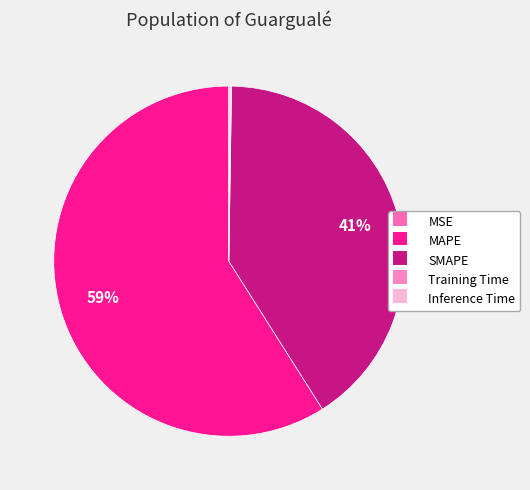

The Training Time slice represents 12% of the pie. True or false?

False